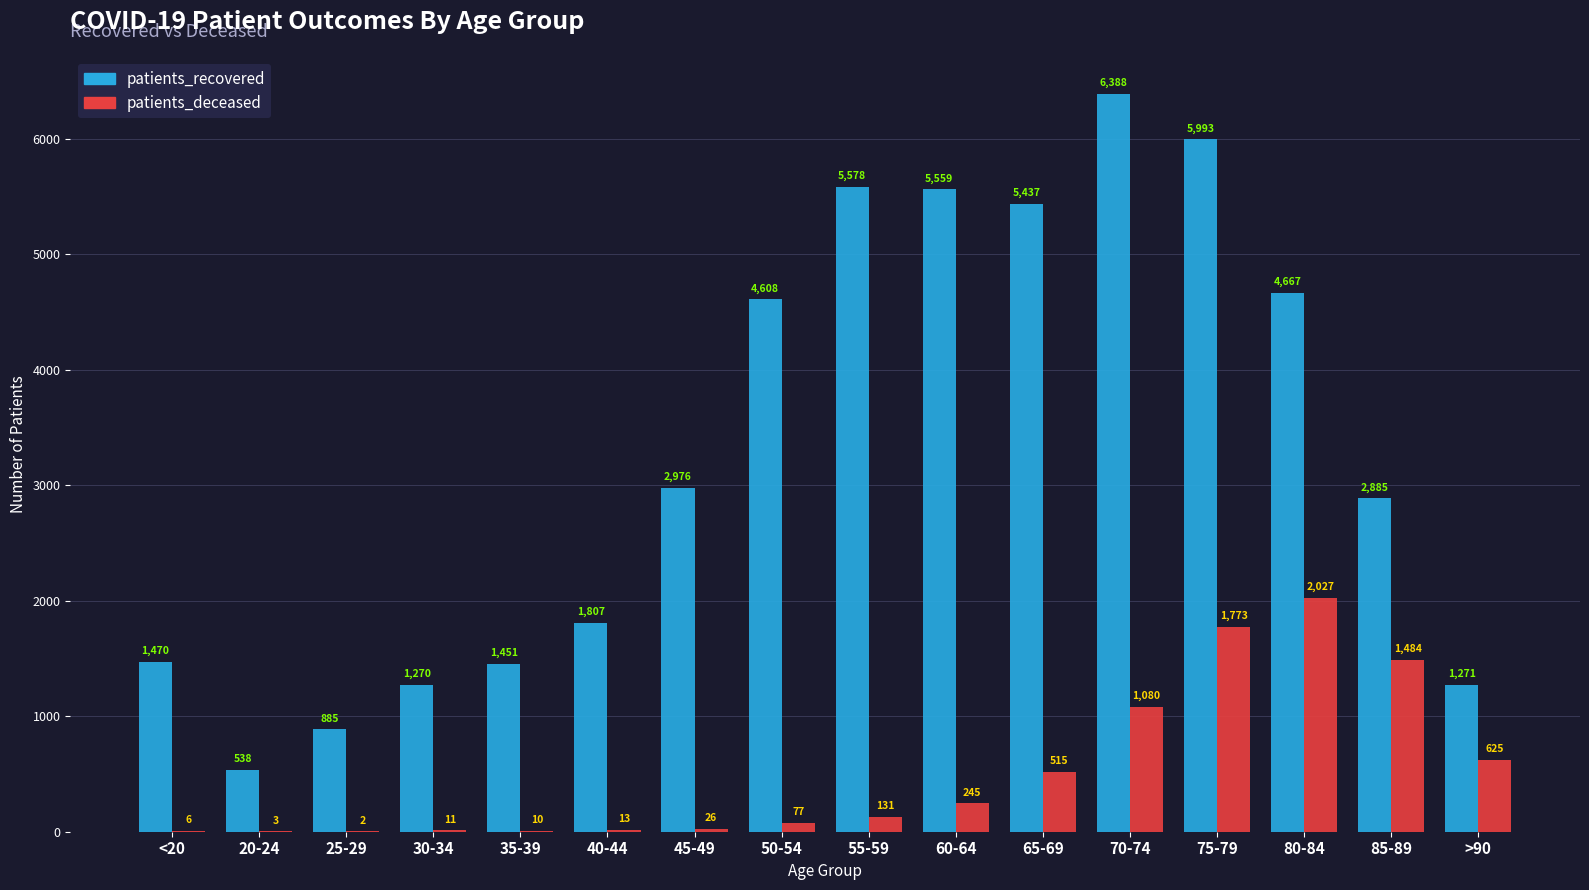

How many groups of bars are there?

16